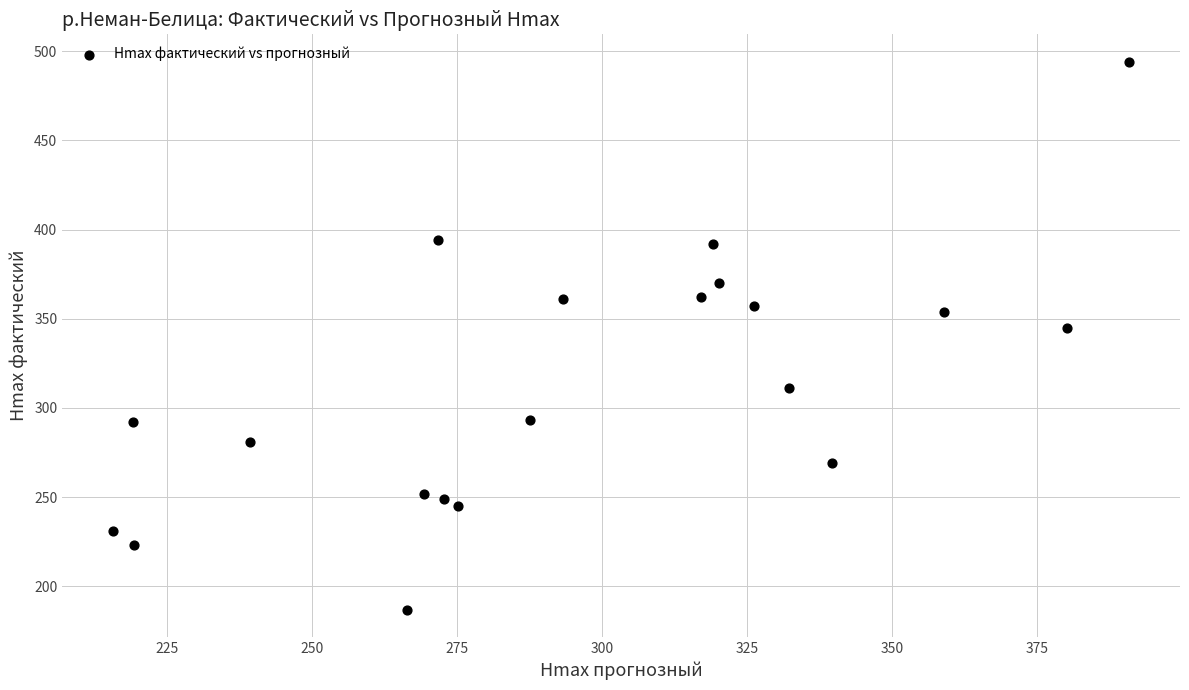

What is the range of Y values (max minus min)?

307